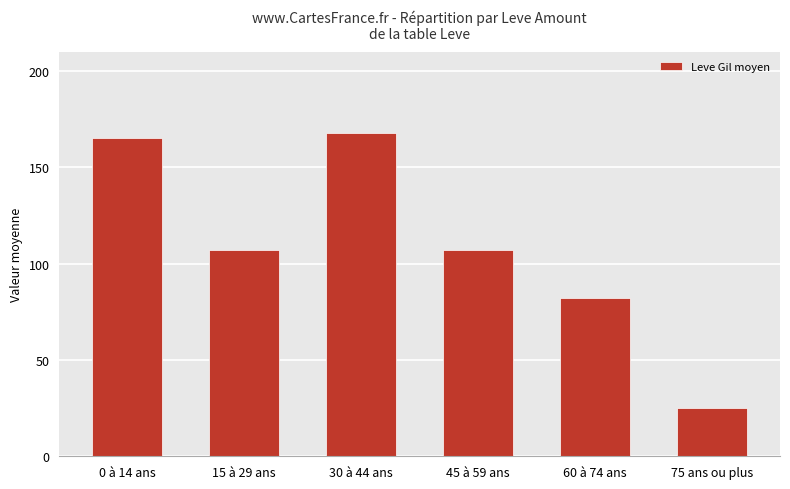

Reading left to right, what are all the values shown in this chart?

165	107	168	107	82	25